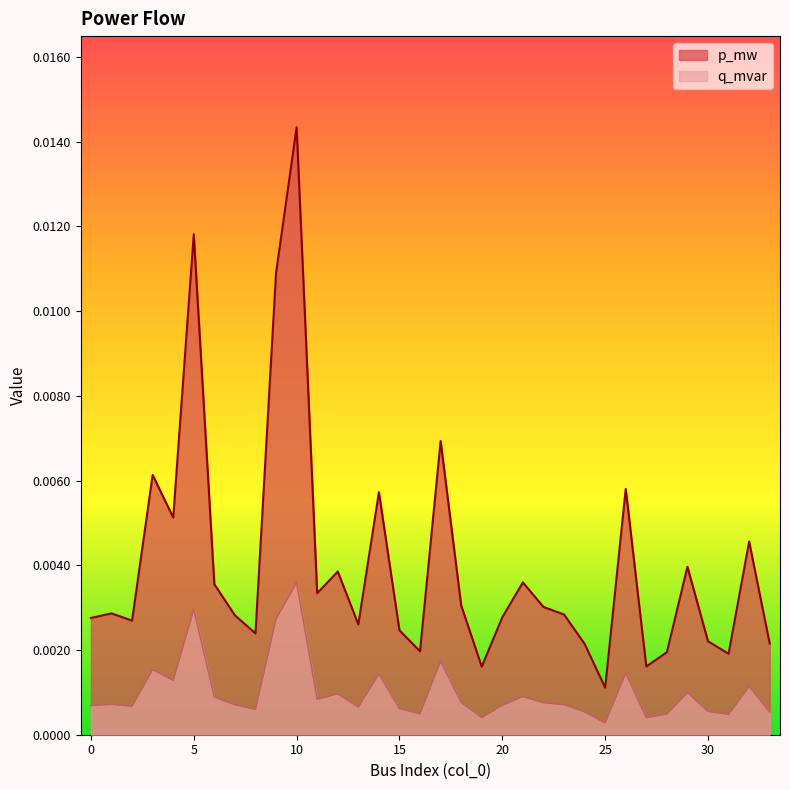

At which category does the chart reach its minimum across all series?

25